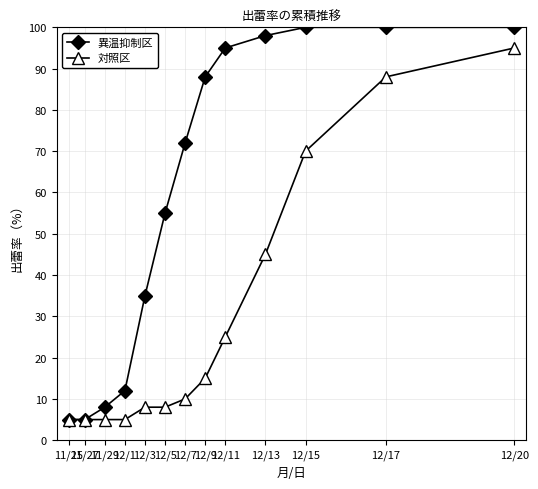

Rank the series by their maximum value, from lowest to highest.

対照区, 異温抑制区